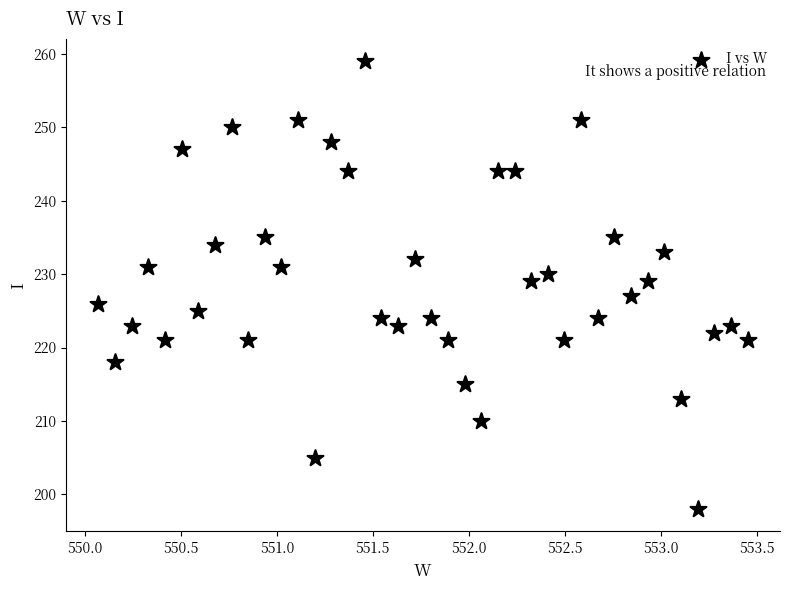

What is the range of Y values (max minus min)?

61